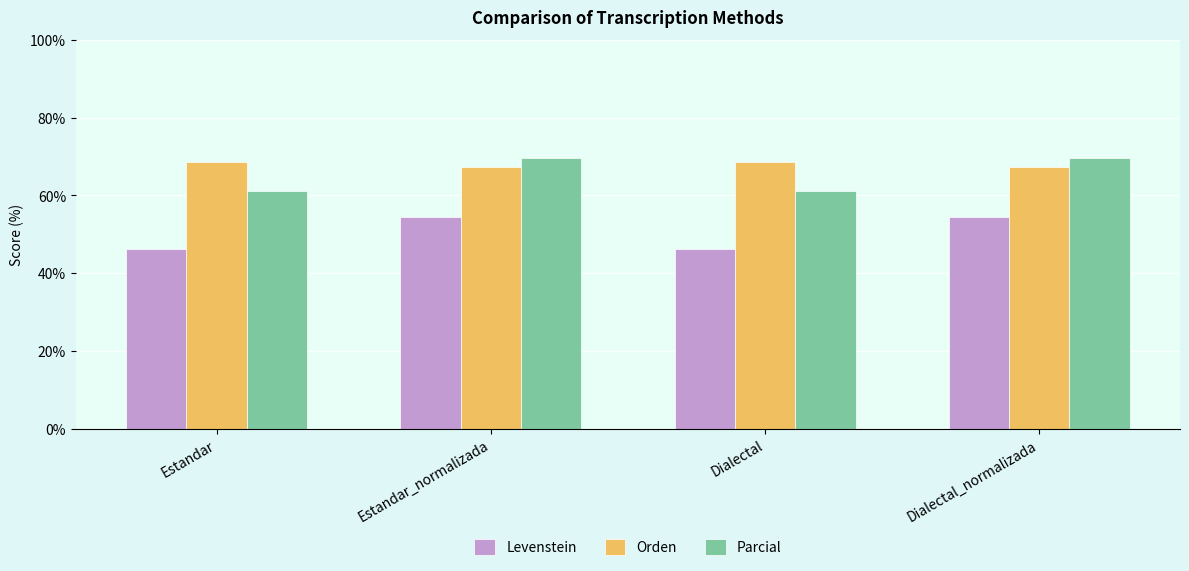

What is the difference between the highest and lowest values at Dialectal_normalizada?

15.2